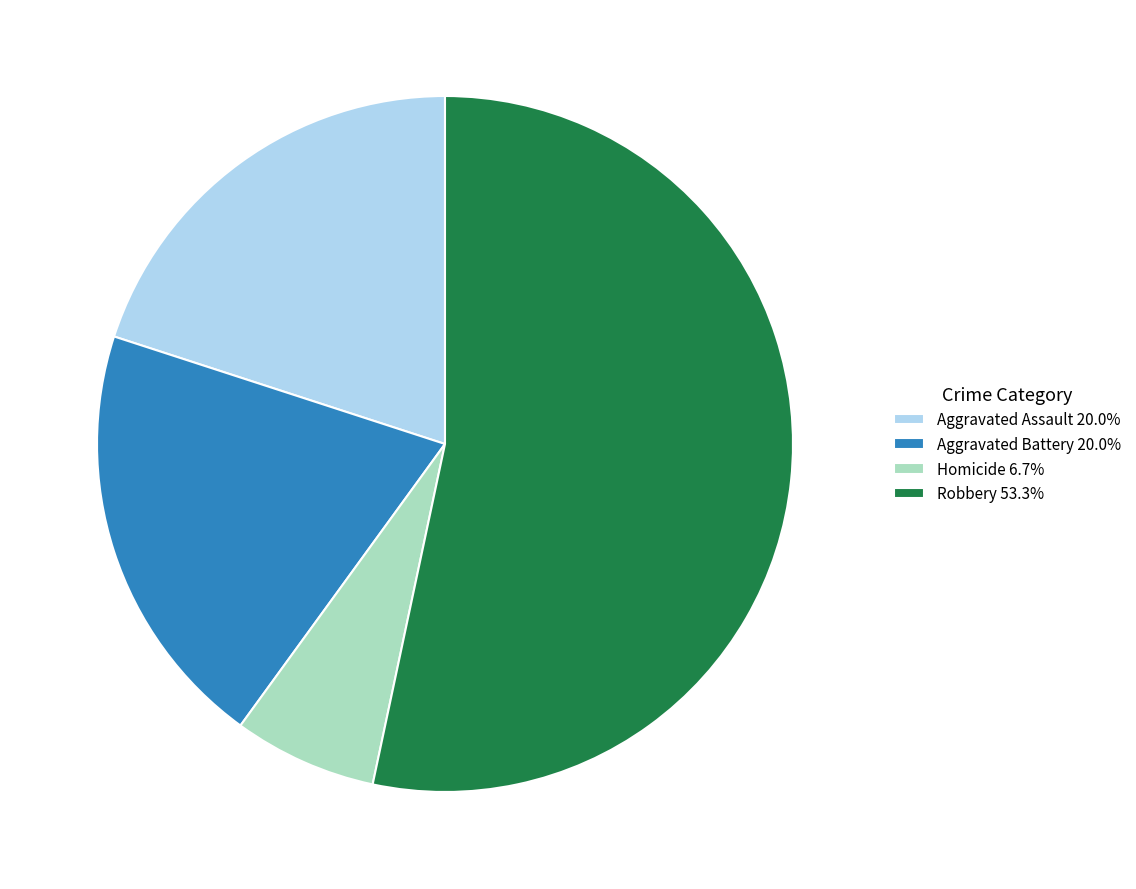

How many slices are in this pie chart?

4